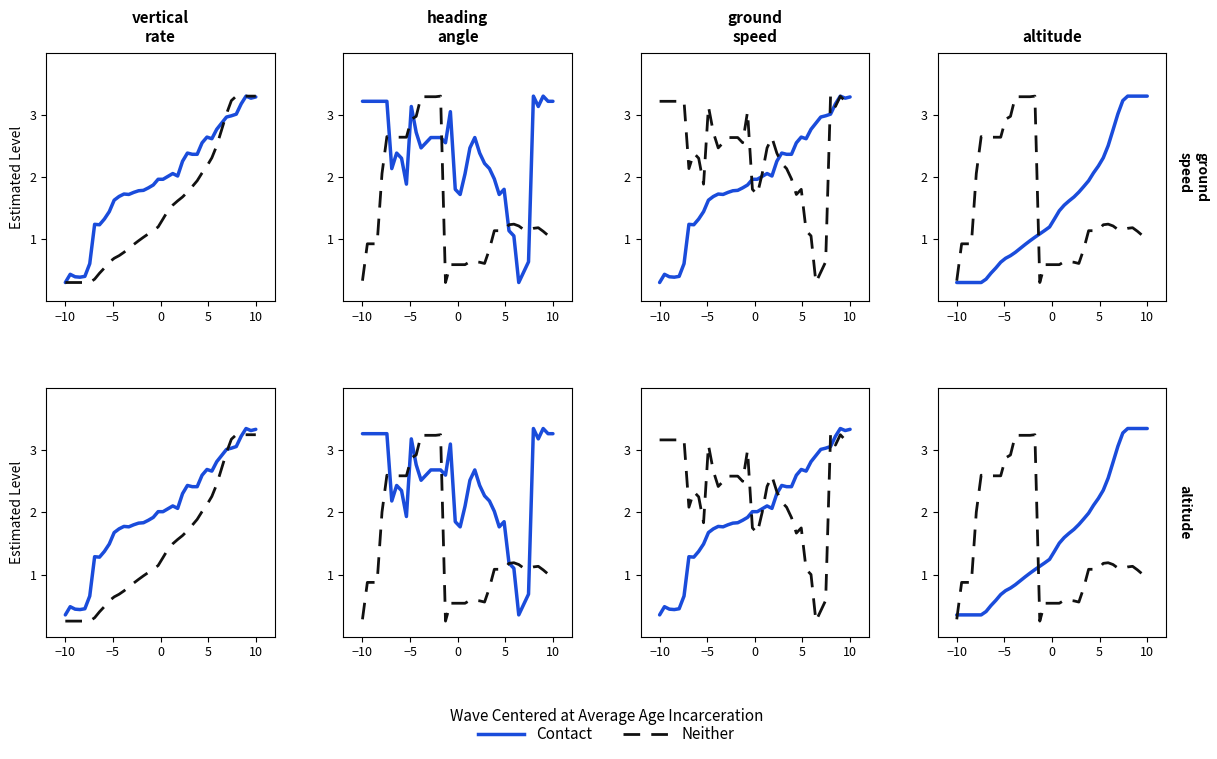

Is this an area chart (filled region under the line)?

No